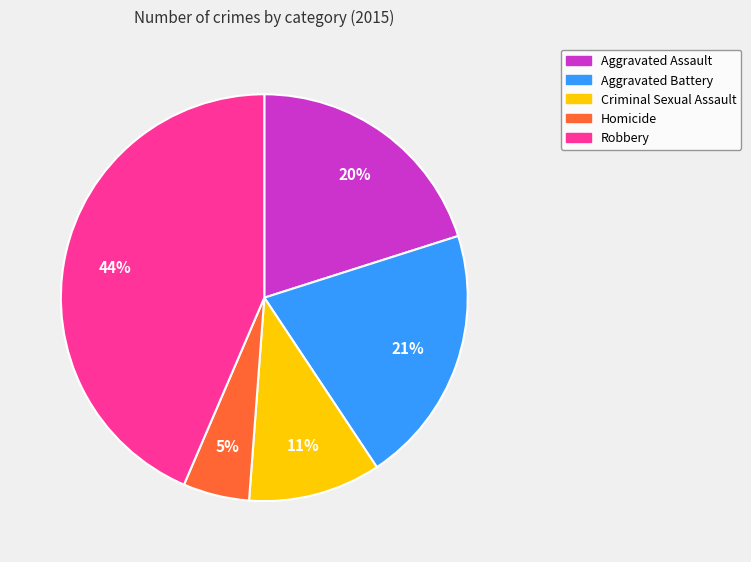

Between Criminal Sexual Assault and Aggravated Assault, which is larger?

Aggravated Assault